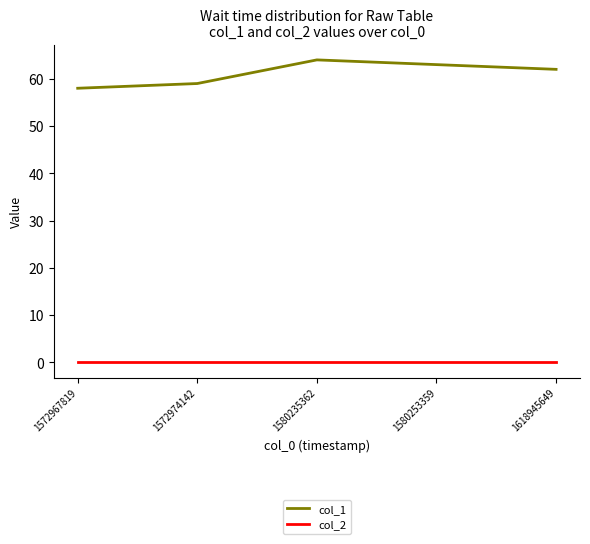

What is the total value across all series at 1618945649?

62